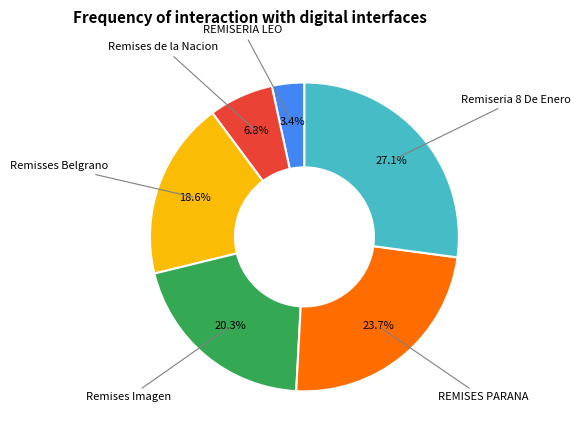

Is there a majority slice in this chart?

No